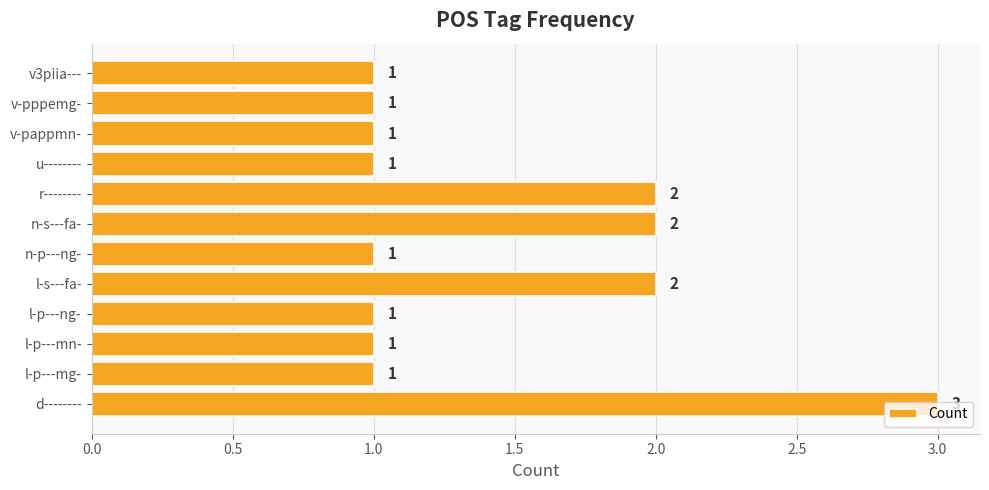

What is the minimum value shown in the chart?

1